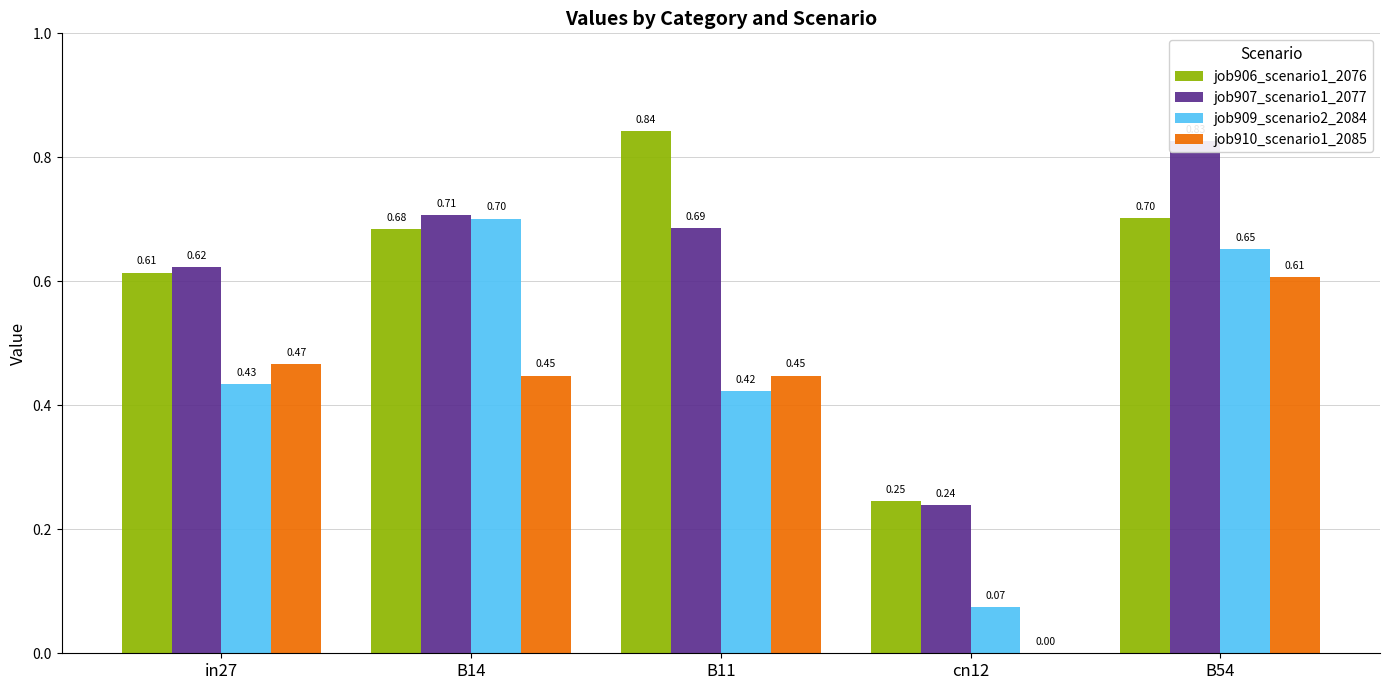

What is the approximate value of job910_scenario1_2085 at in27?

0.5